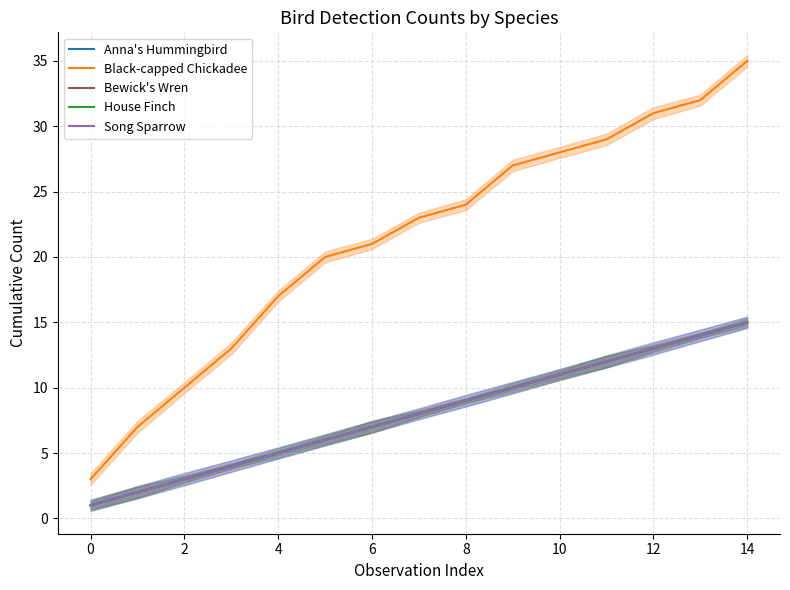

Rank the series at 6 from lowest to highest value.

Anna's Hummingbird, Bewick's Wren, House Finch, Song Sparrow, Black-capped Chickadee